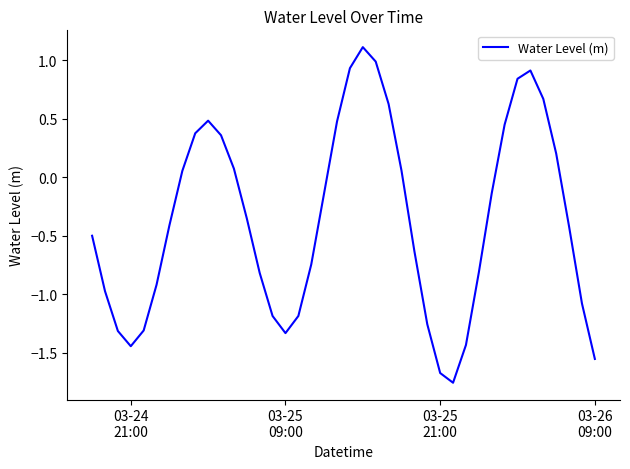

What is the maximum value shown in the chart?

1.1